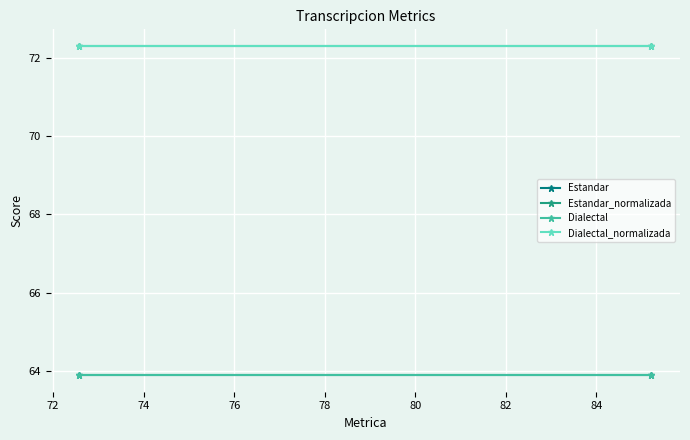

The value of Dialectal_normalizada at 72 is 72.3. True or false?

True